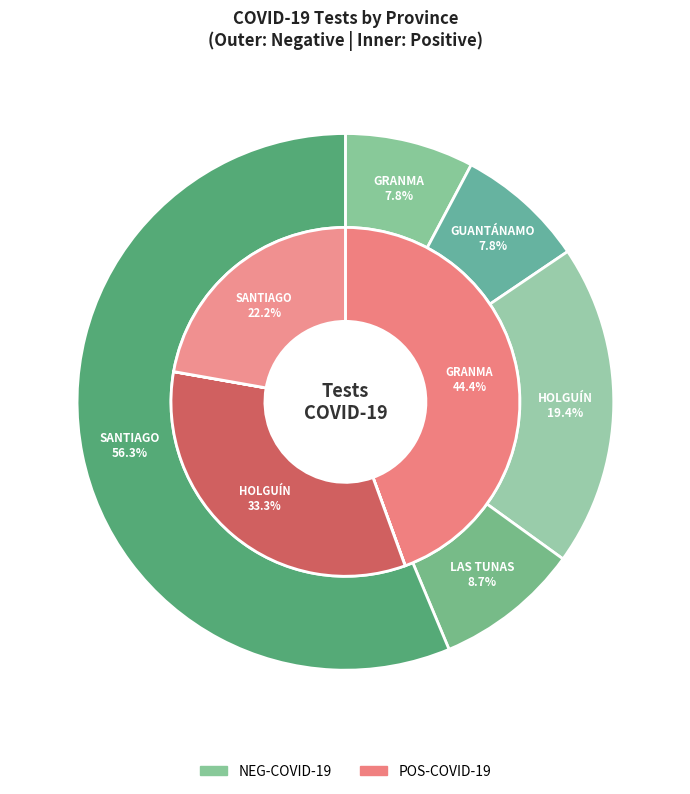

How many segments does this pie chart have?

5